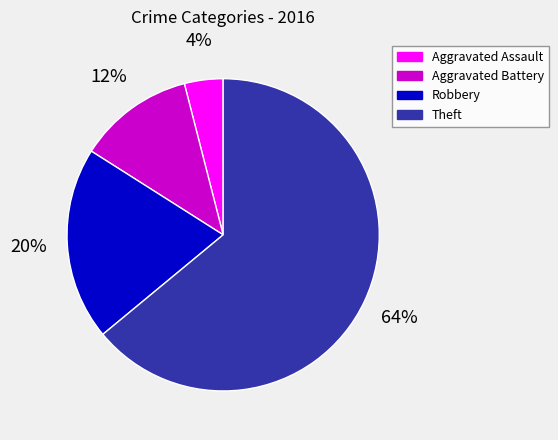

Rank the categories by value from highest to lowest.

Theft, Robbery, Aggravated Battery, Aggravated Assault